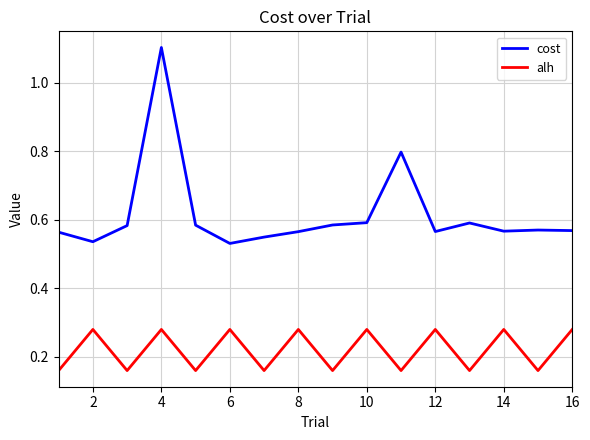

What is the maximum value for cost?

1.1